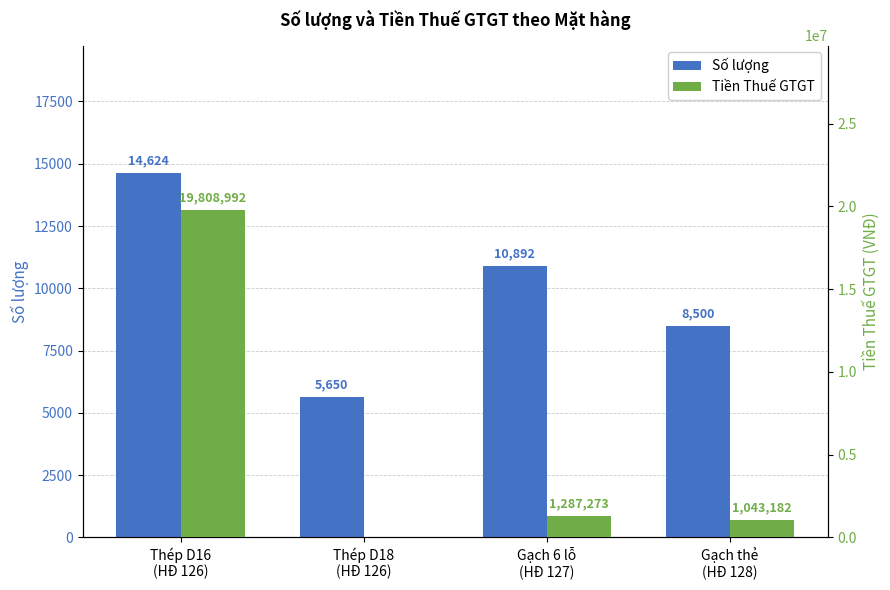

At Thép D18
(HĐ 126), list the series in order from smallest to largest.

Tiền Thuế GTGT, Số lượng